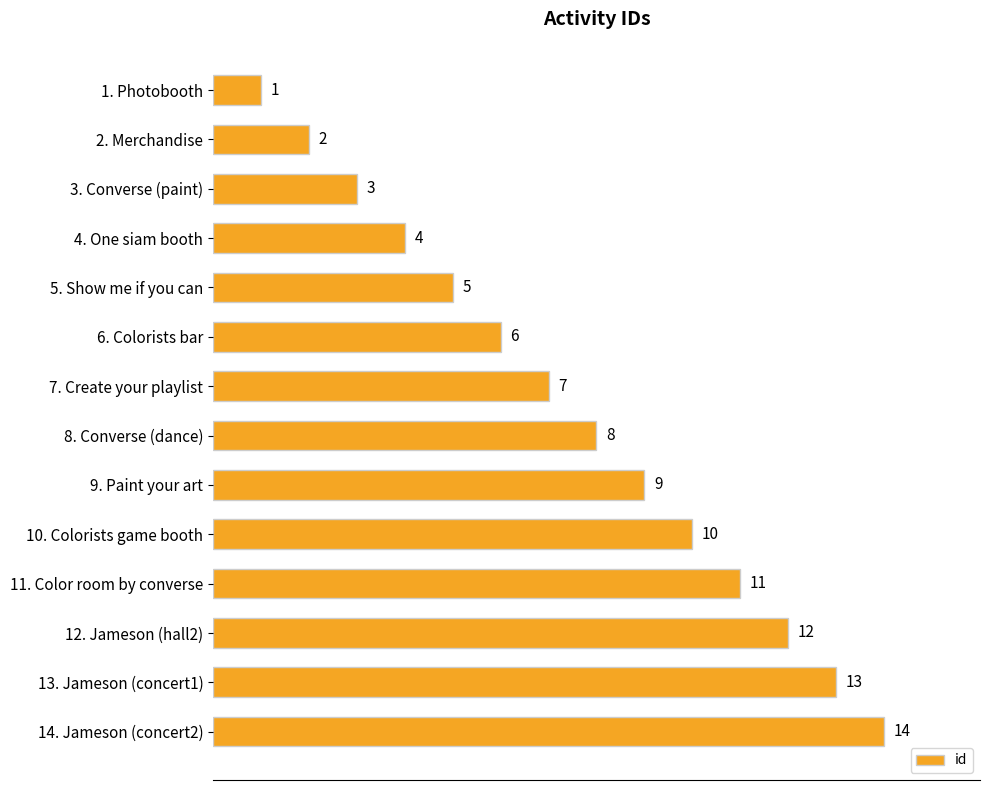

List the labels in order of value, largest first.

14. Jameson (concert2), 13. Jameson (concert1), 12. Jameson (hall2), 11. Color room by converse, 10. Colorists game booth, 9. Paint your art, 8. Converse (dance), 7. Create your playlist, 6. Colorists bar, 5. Show me if you can, 4. One siam booth, 3. Converse (paint), 2. Merchandise, 1. Photobooth